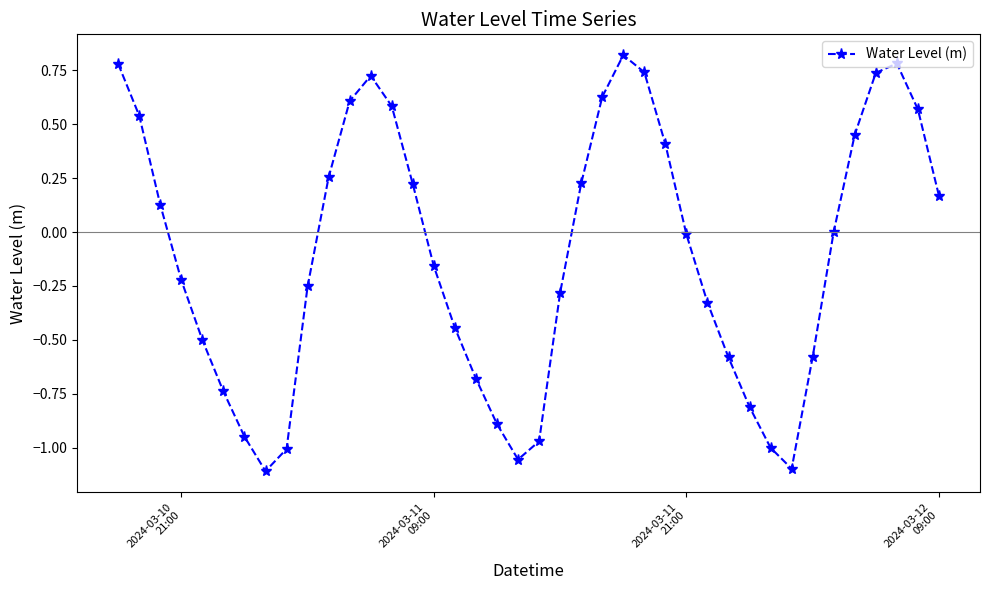

What is the maximum value shown in the chart?

0.8